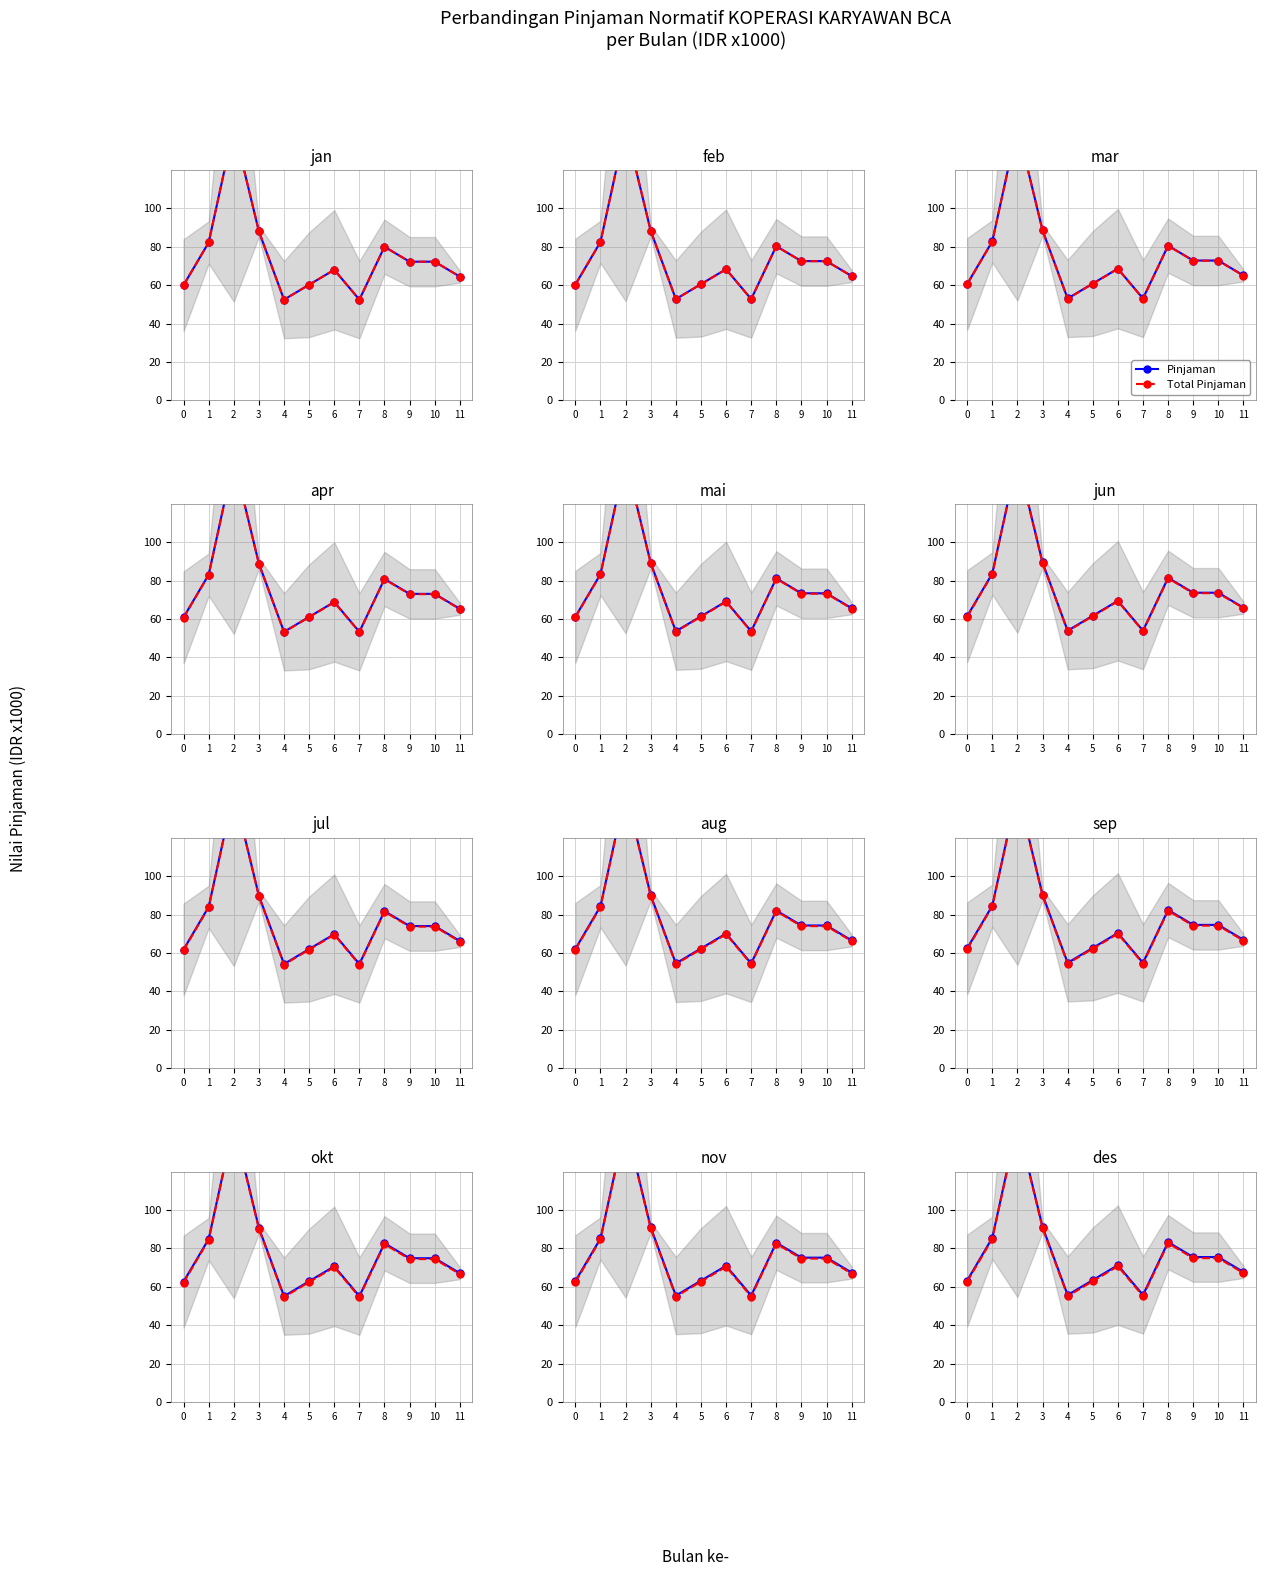

What is the value of the Pinjaman point at the 4th from the left?

91.3